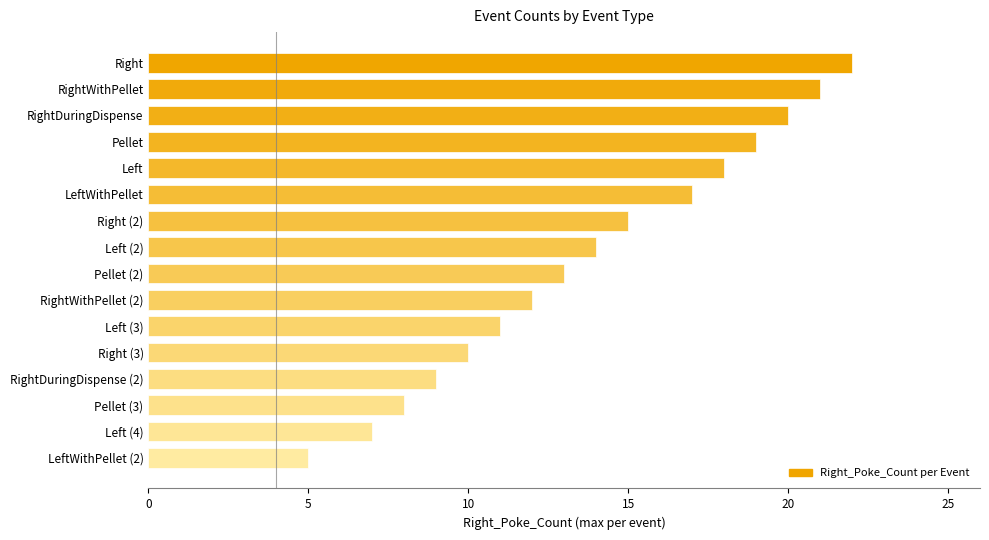

What is the label of the 13th bar from the bottom?

Pellet